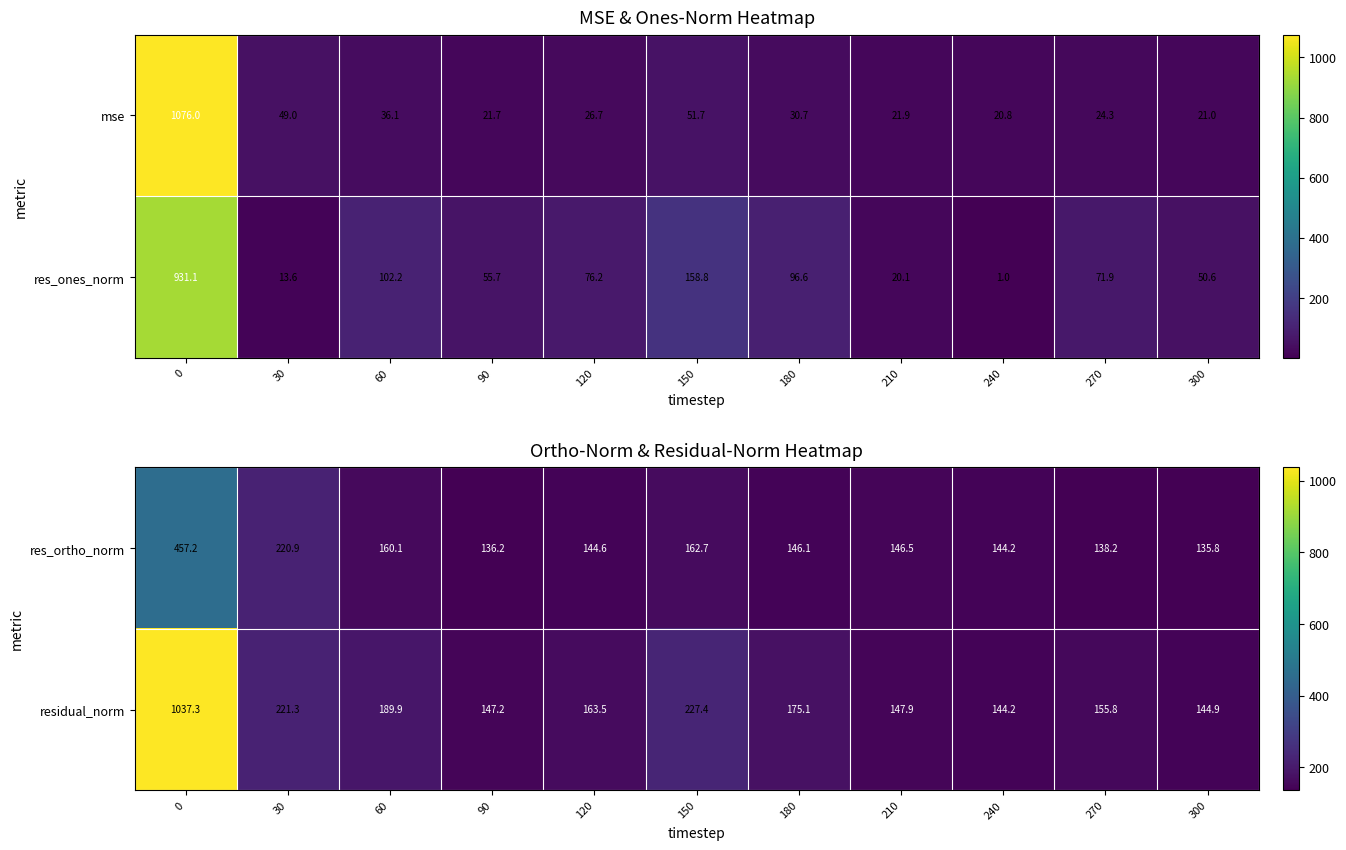

The value of res_ortho_norm at 120 is 214.0. True or false?

False